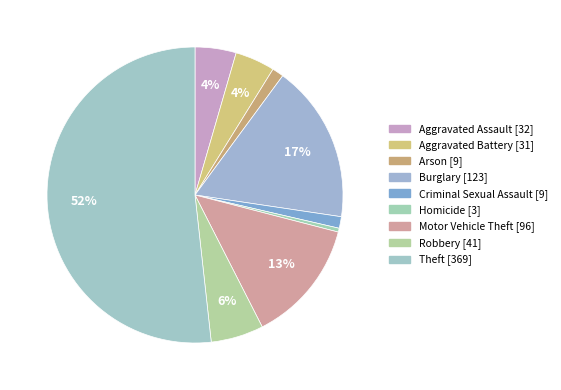

Does Criminal Sexual Assault represent more than half of the total?

No